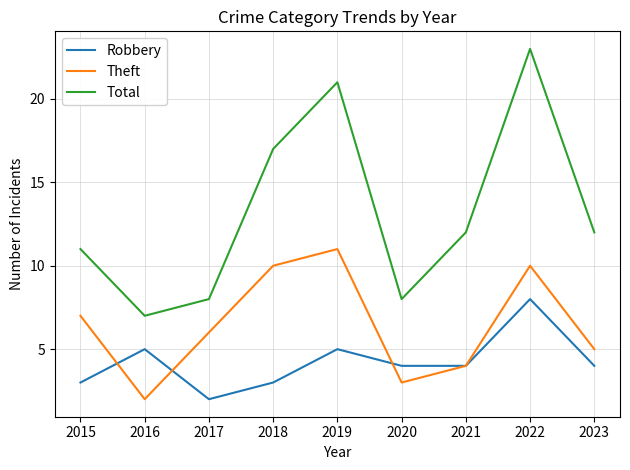

Reading left to right, extract all data points from this chart.

Robbery: 2015=3	2016=5	2017=2	2018=3	2019=5	2020=4	2021=4	2022=8	2023=4
Theft: 2015=7	2016=2	2017=6	2018=10	2019=11	2020=3	2021=4	2022=10	2023=5
Total: 2015=11	2016=7	2017=8	2018=17	2019=21	2020=8	2021=12	2022=23	2023=12